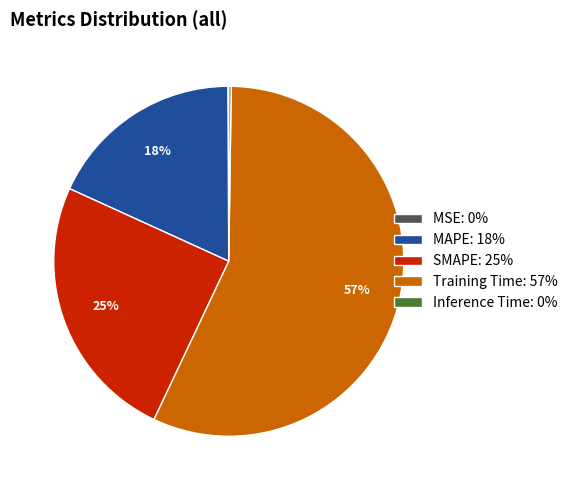

What percentage is the SMAPE: 25% slice, to the nearest percent?

25%